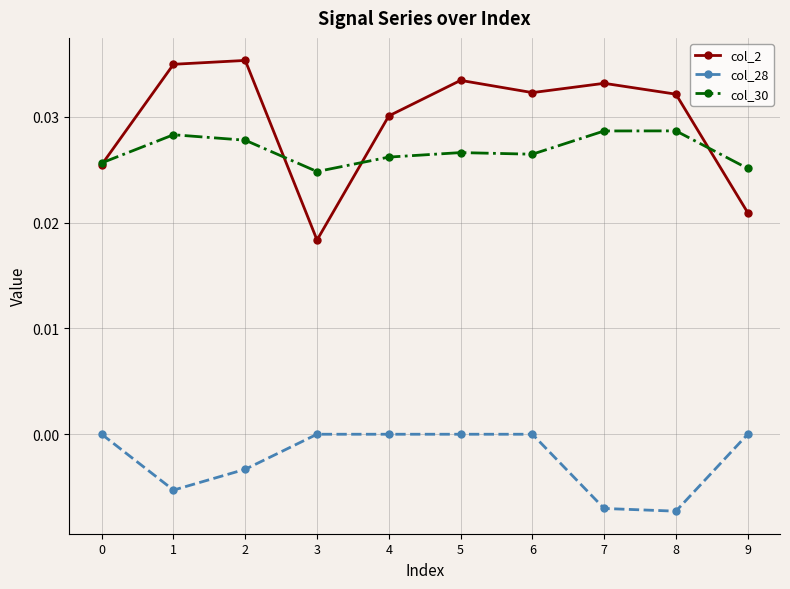

How many col_30 values are between 0 and 1?

10